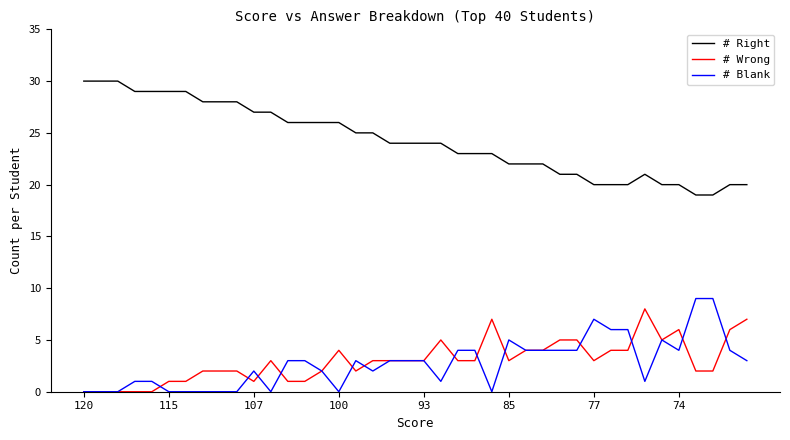

True or false: # Wrong and # Right intersect in this chart.

False